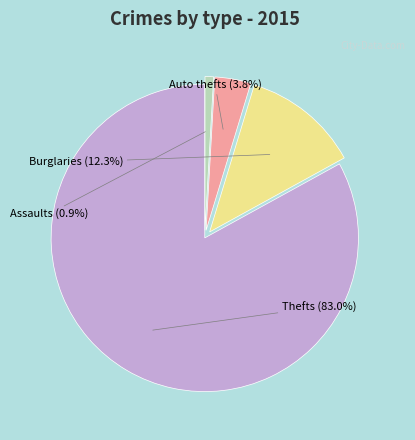

Is there a majority slice in this chart?

Yes